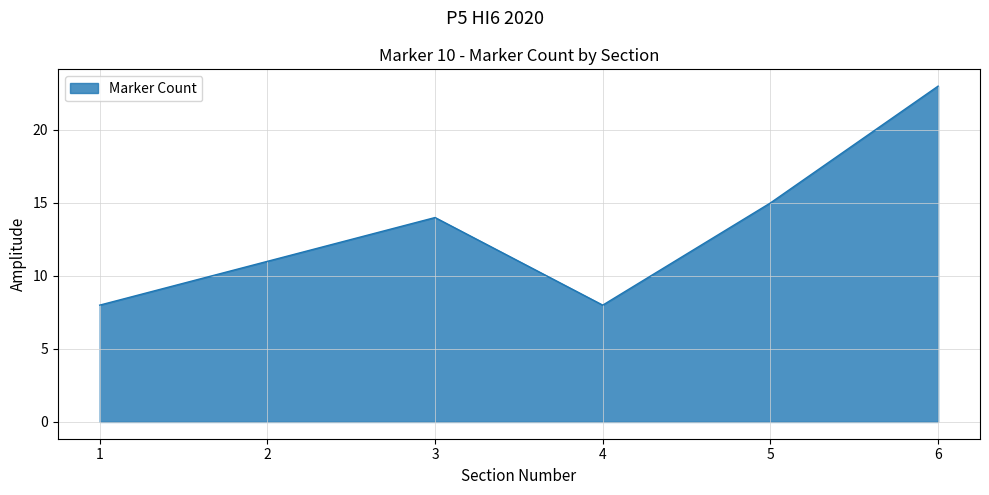

Reading left to right, what are all the values shown in this chart?

1=8	2=11	3=14	4=8	5=15	6=23